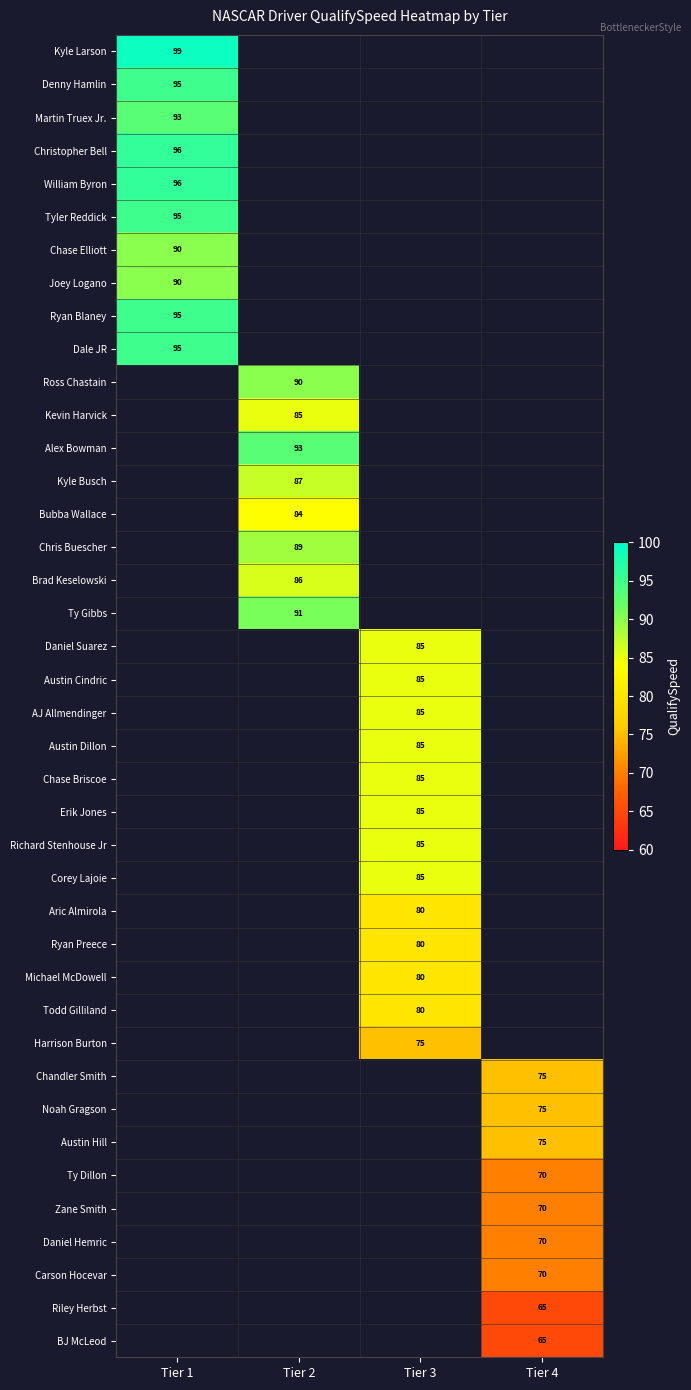

Which label corresponds to the smallest value in the chart?

Tier 4